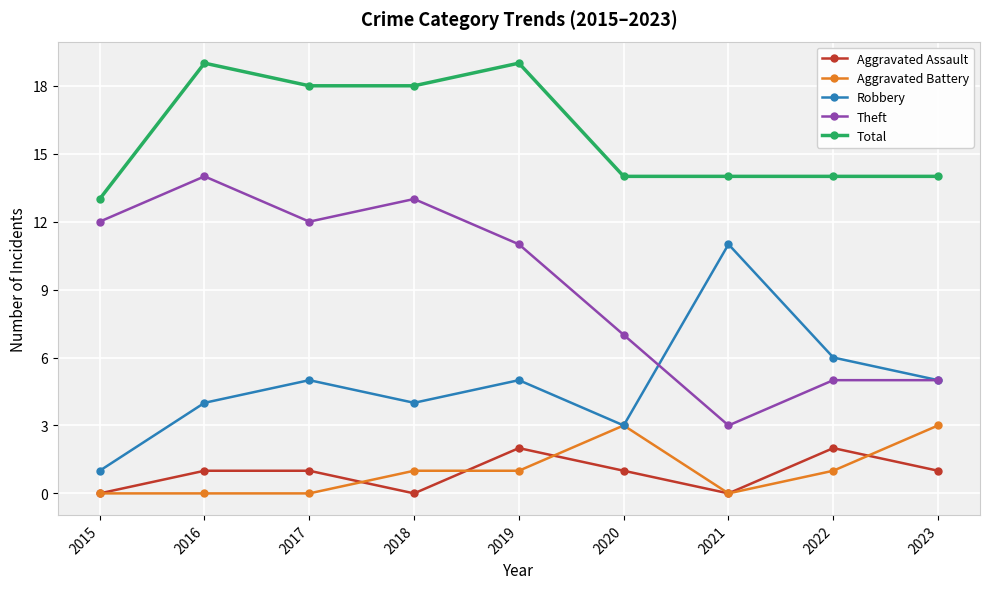

What is the spread (max minus min) of values at 2022?

13